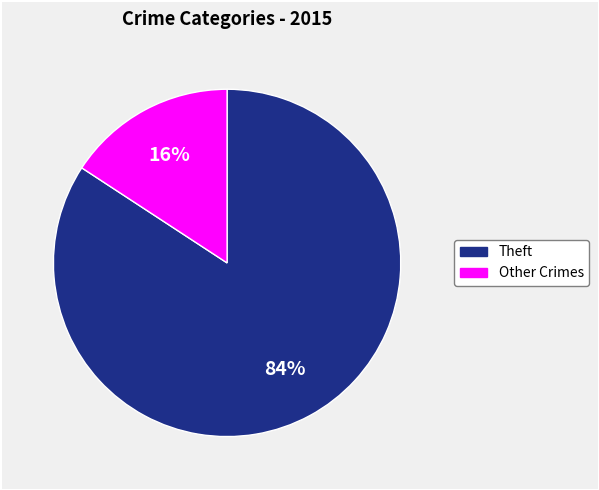

To the nearest percent, what is the average slice percentage?

50%